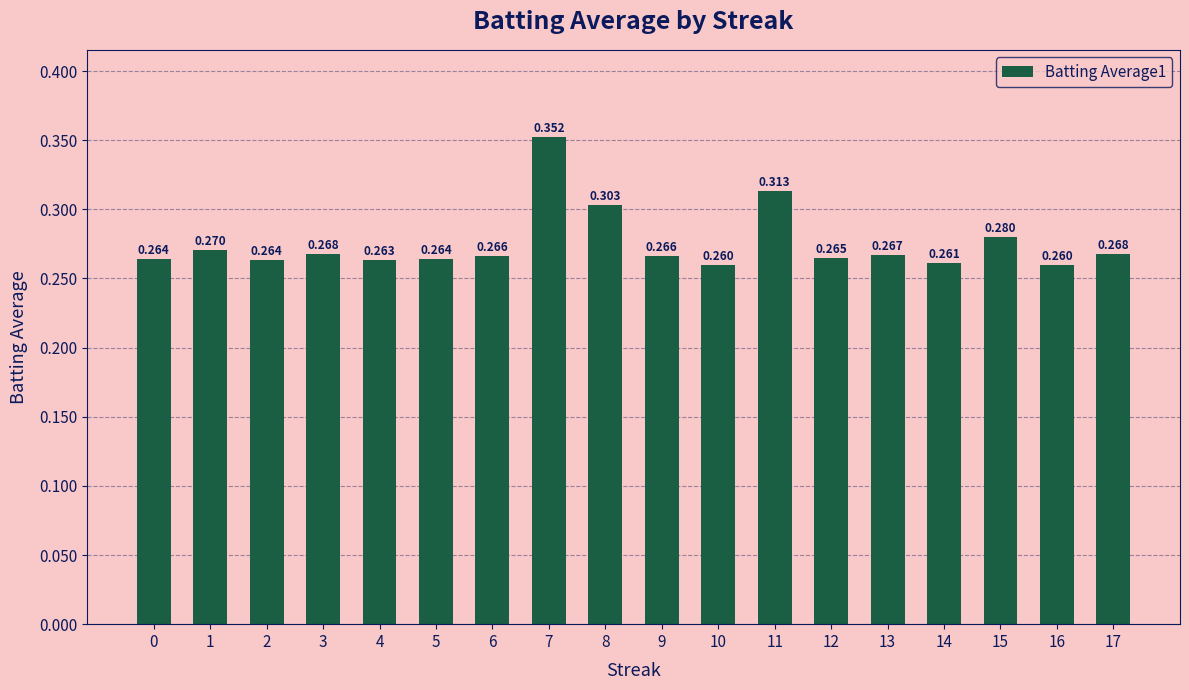

List the labels in order of value, smallest first.

10, 16, 14, 4, 2, 5, 0, 12, 6, 9, 13, 3, 17, 1, 15, 8, 11, 7